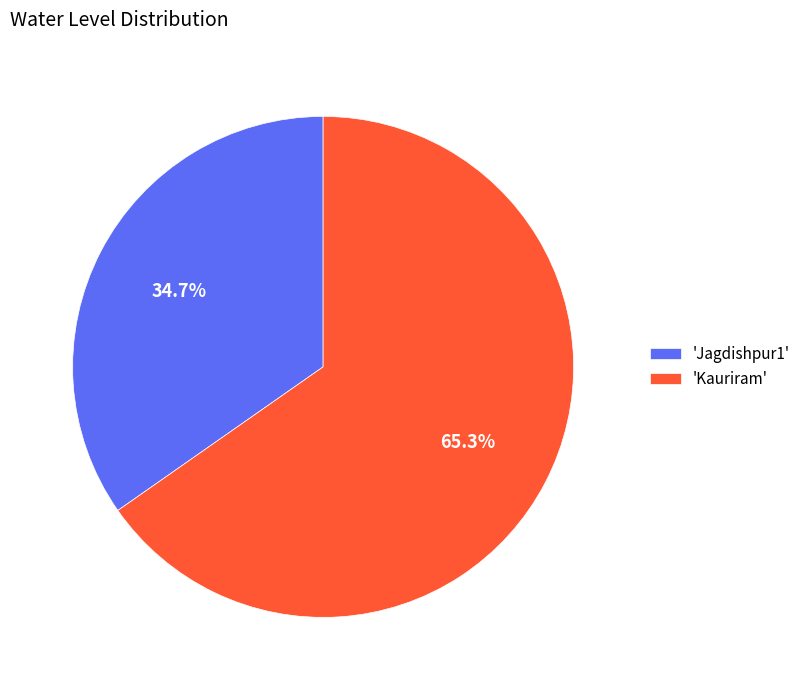

Rank the categories by value from highest to lowest.

'Kauriram', 'Jagdishpur1'